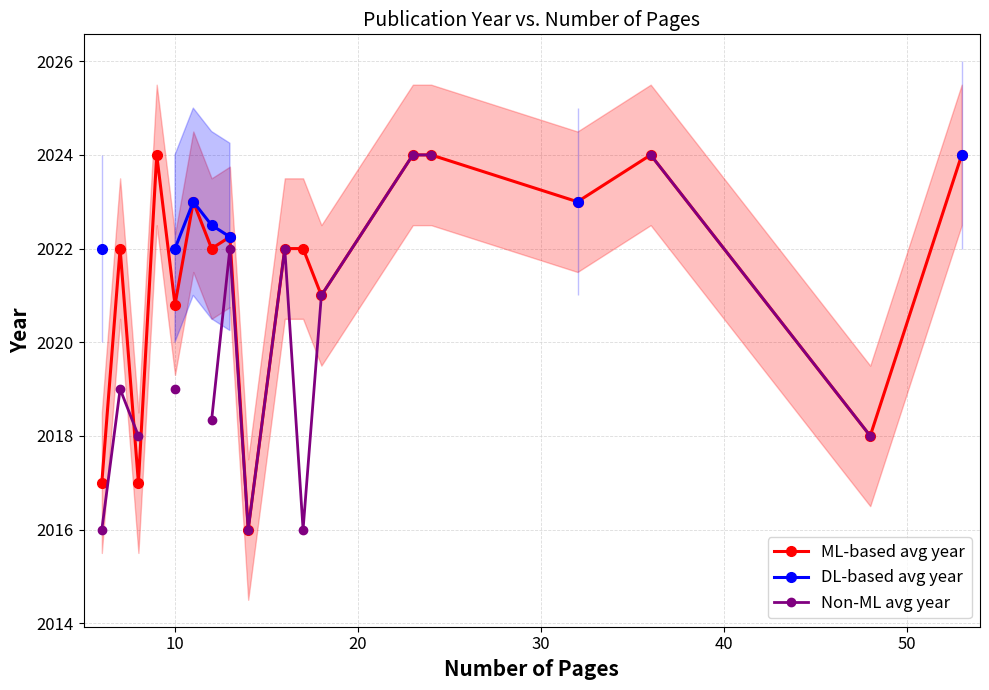

What is the minimum value for ML-based avg year?

2016.0